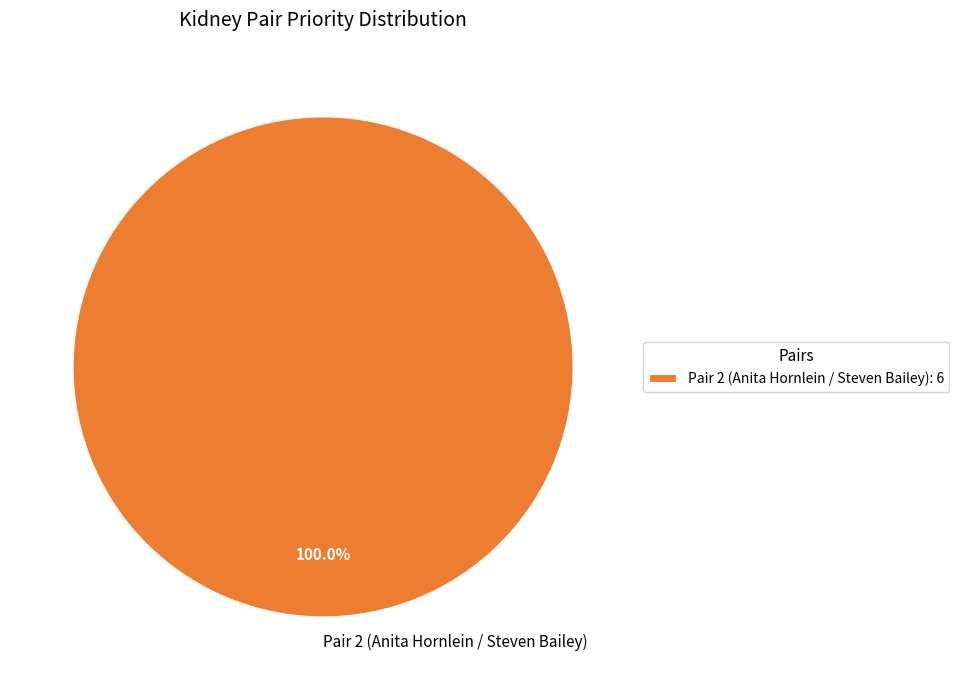

Which slice represents more than half of the pie?

Pair 2 (Anita Hornlein / Steven Bailey)